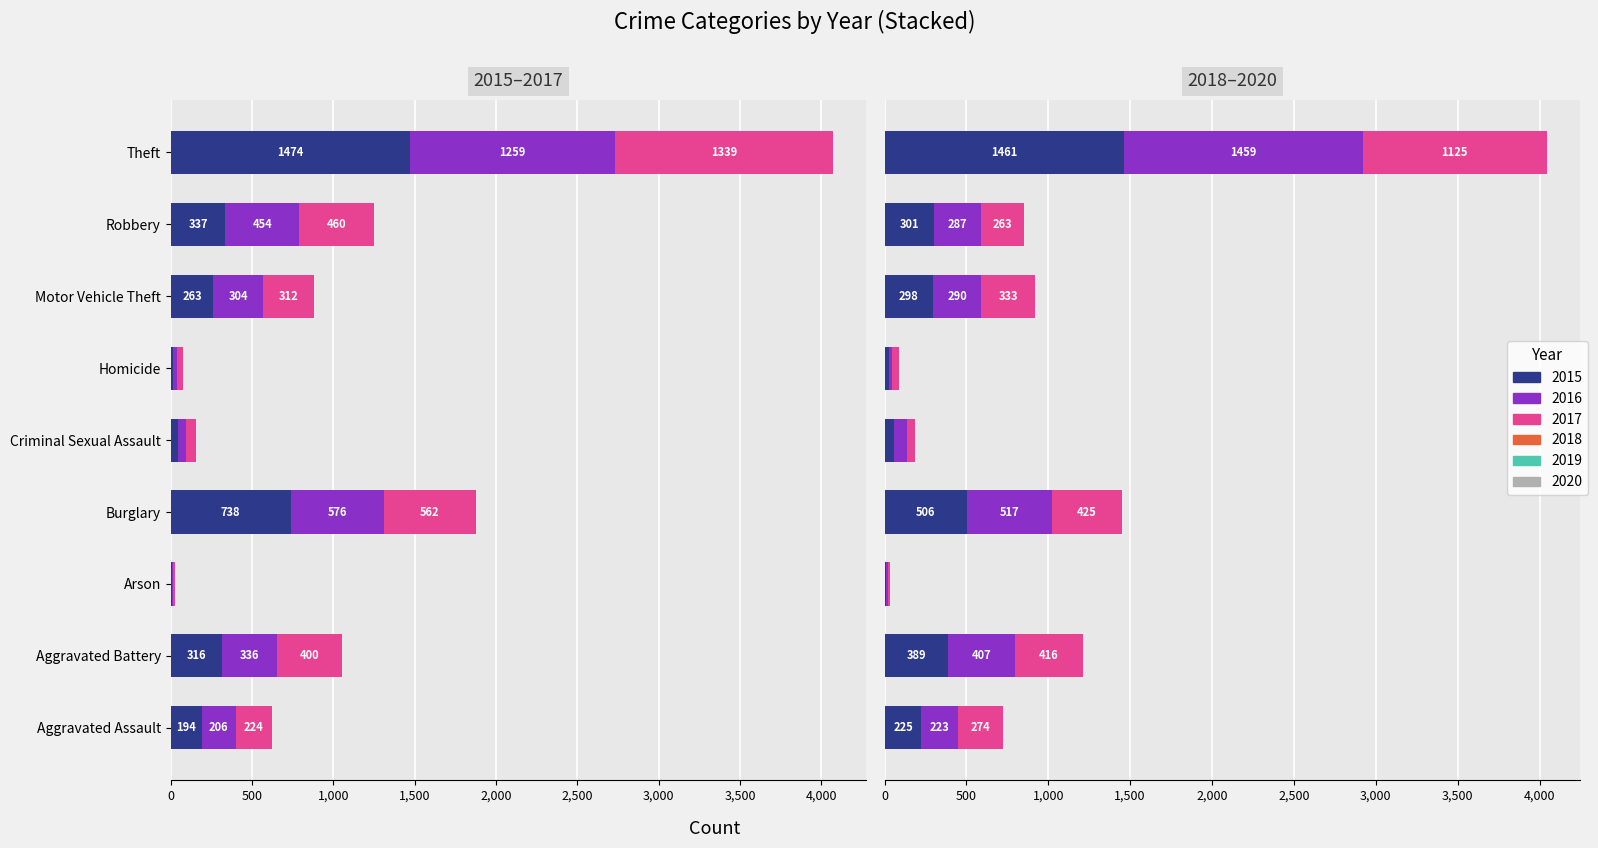

What is the maximum value for 2015?

1474